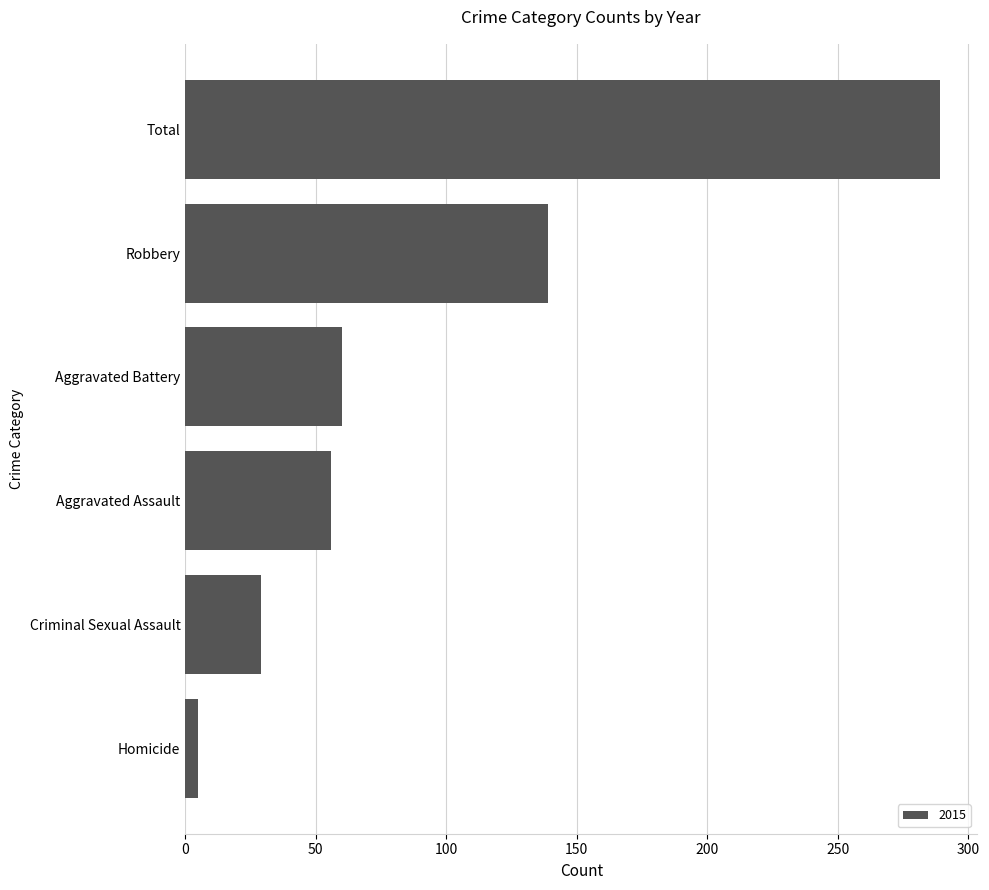

How many bars are there in total?

6